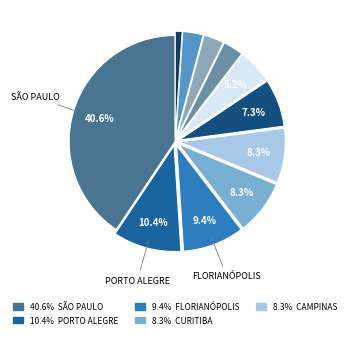

Rank the categories by value from highest to lowest.

SÃO PAULO, PORTO ALEGRE, FLORIANÓPOLIS, CAMPINAS, CURITIBA, RIO DE JANEIRO, BELO HORIZONTE, DIADEMA, SÃO BERNARDO DO CAMPO, SÃO CAETANO DO SUL, SANTOS